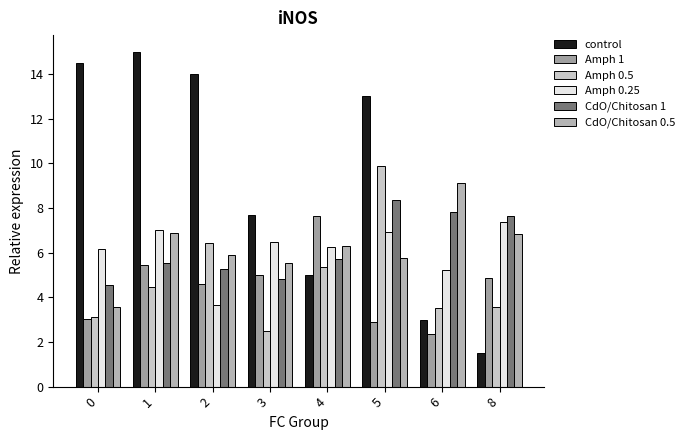

At 8, list the series in order from largest to smallest.

CdO/Chitosan 1, Amph 0.25, CdO/Chitosan 0.5, Amph 1, Amph 0.5, control